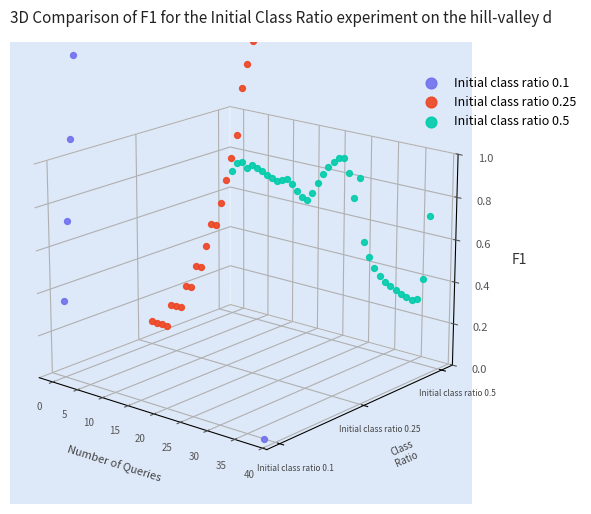

At how many categories does at least one series exceed 0?

39